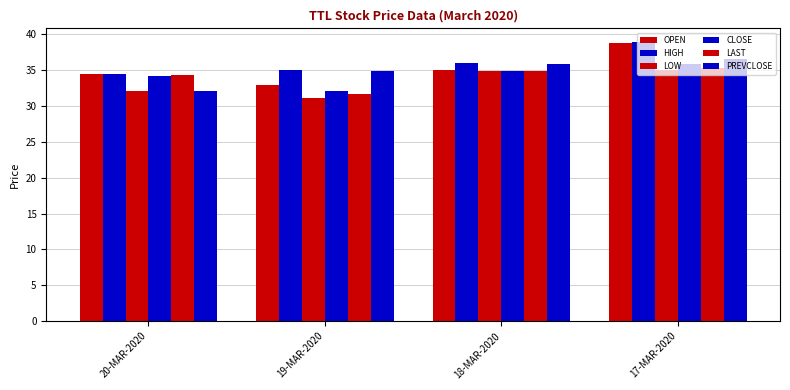

Count the number of data series in this chart.

6